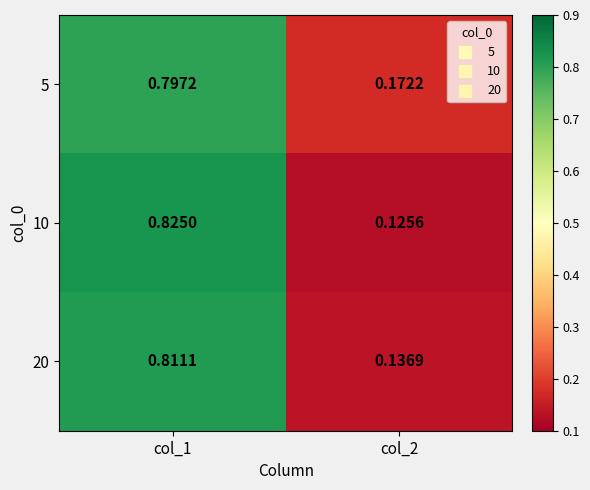

Which series changed the most between col_1 and col_2?

10